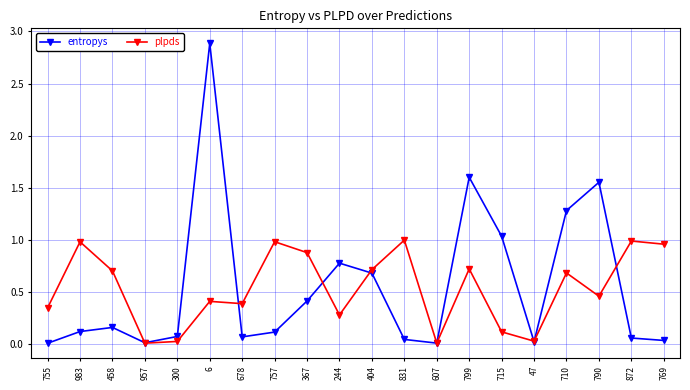

List the series in order of their peak value, highest first.

entropys, plpds